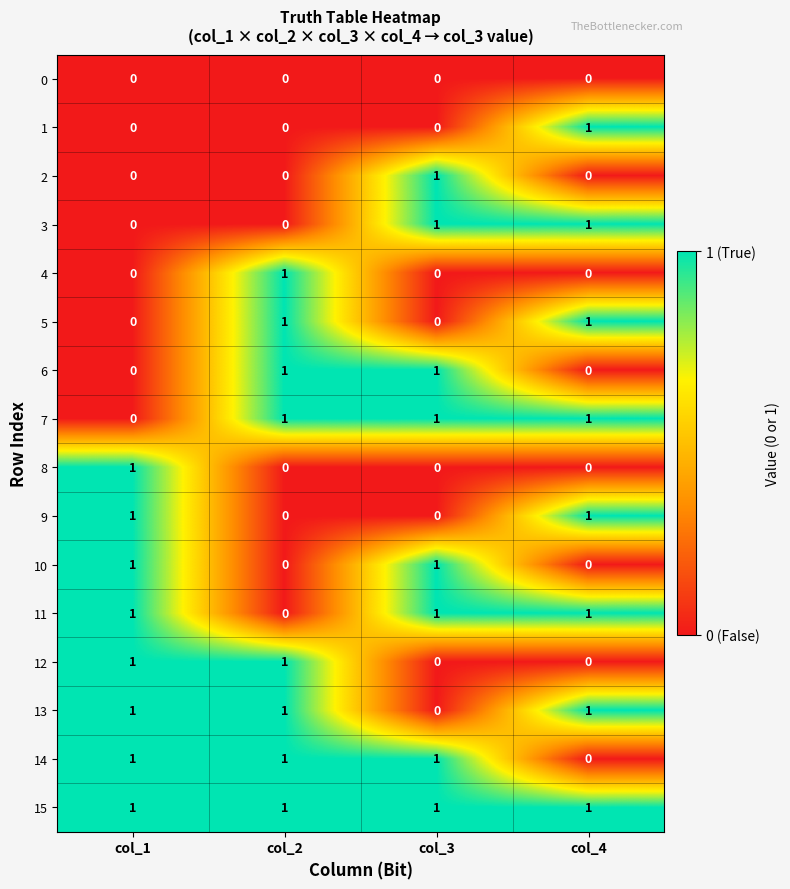

The value of 8 at col_2 is 0. True or false?

True